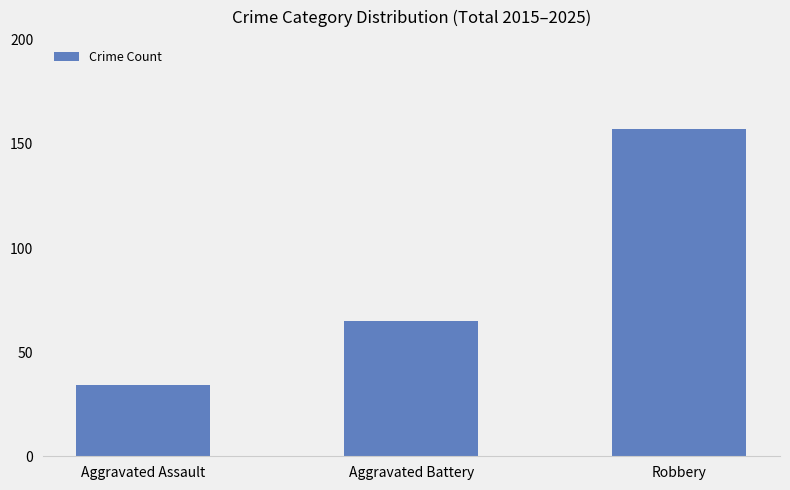

Which label corresponds to the smallest value in the chart?

Aggravated Assault